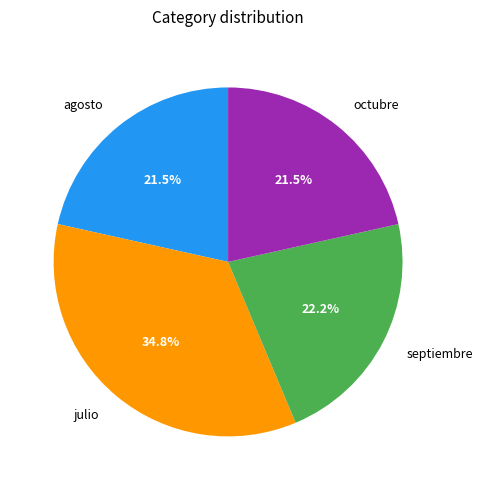

Which category has the biggest portion of the pie?

julio